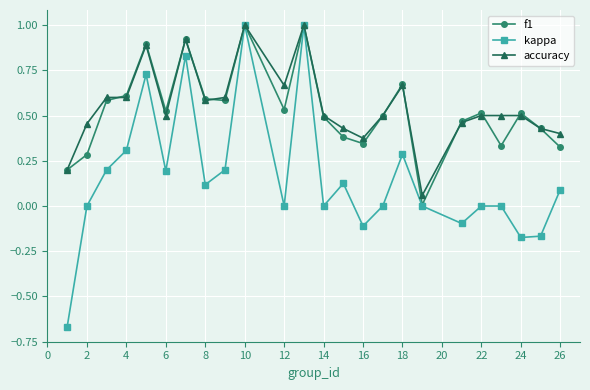

True or false: f1 has more than 0 points higher than both neighbors.

True